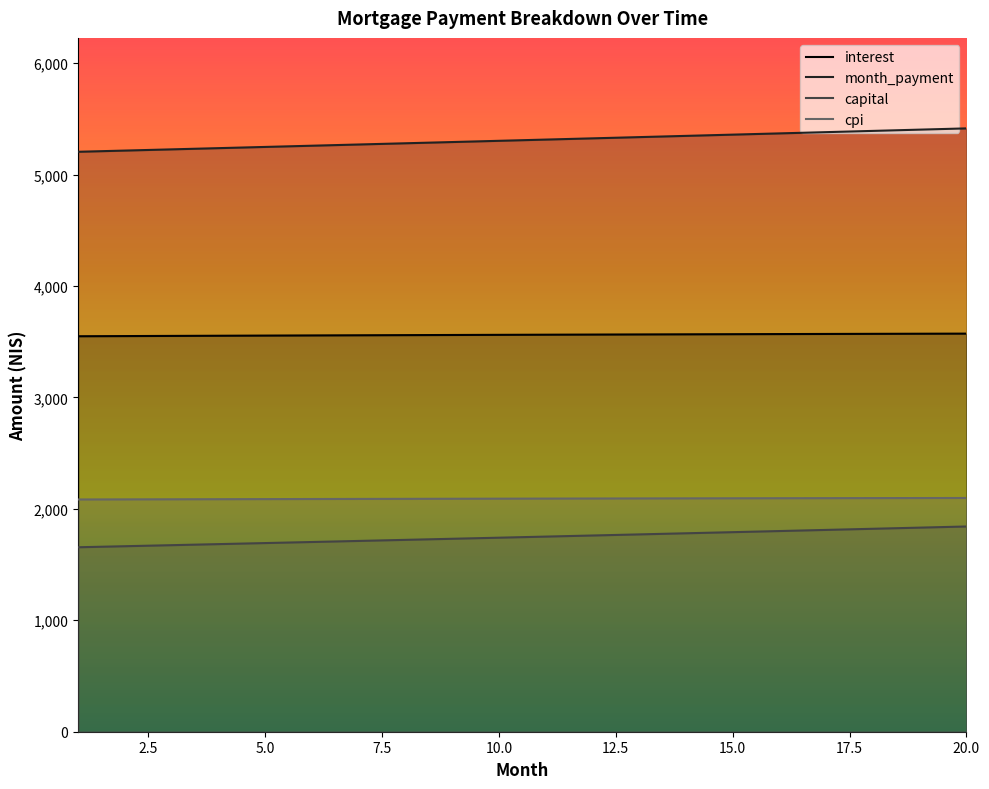

What is the difference between the interest values at 17 and 14?

3.2